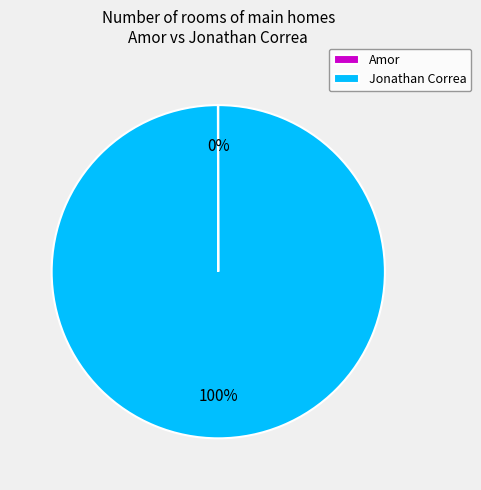

To the nearest percent, what portion does Jonathan Correa represent?

100%